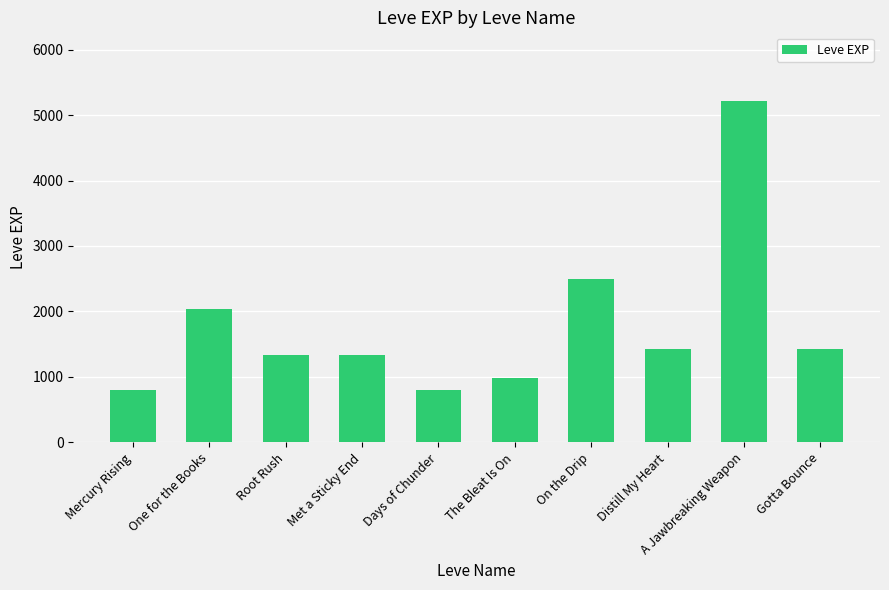

What is the value of the 1st bar from the left?

800